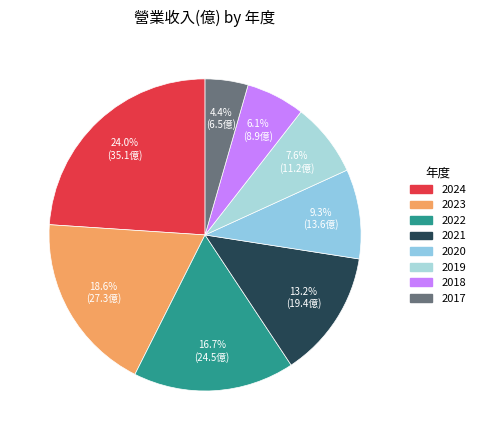

True or false: 2022 accounts for 11% of the total.

False